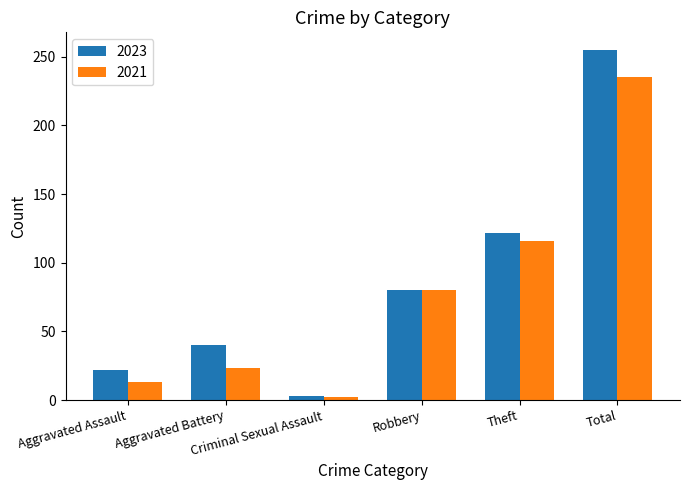

Which series has the largest total across all categories?

2023